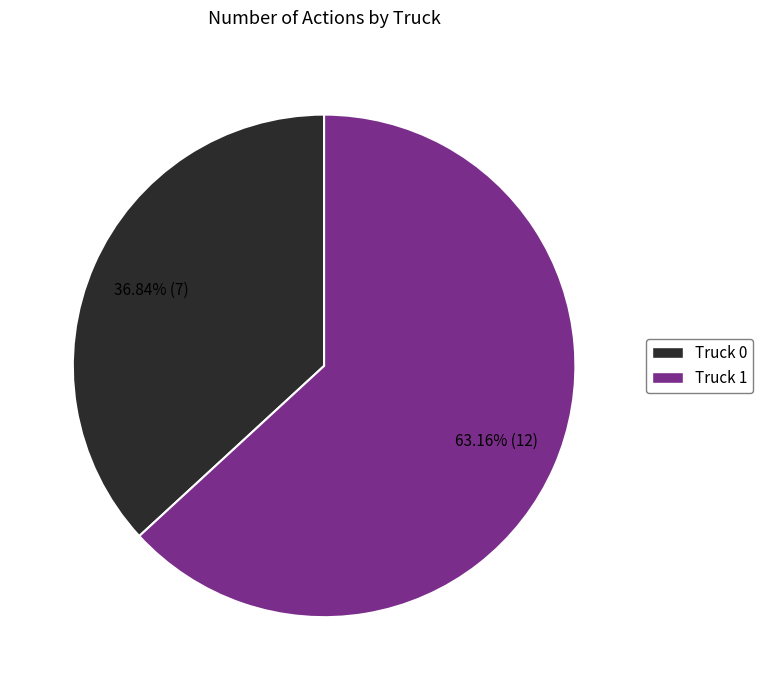

How much of the chart is everything except Truck 1?

36.8%